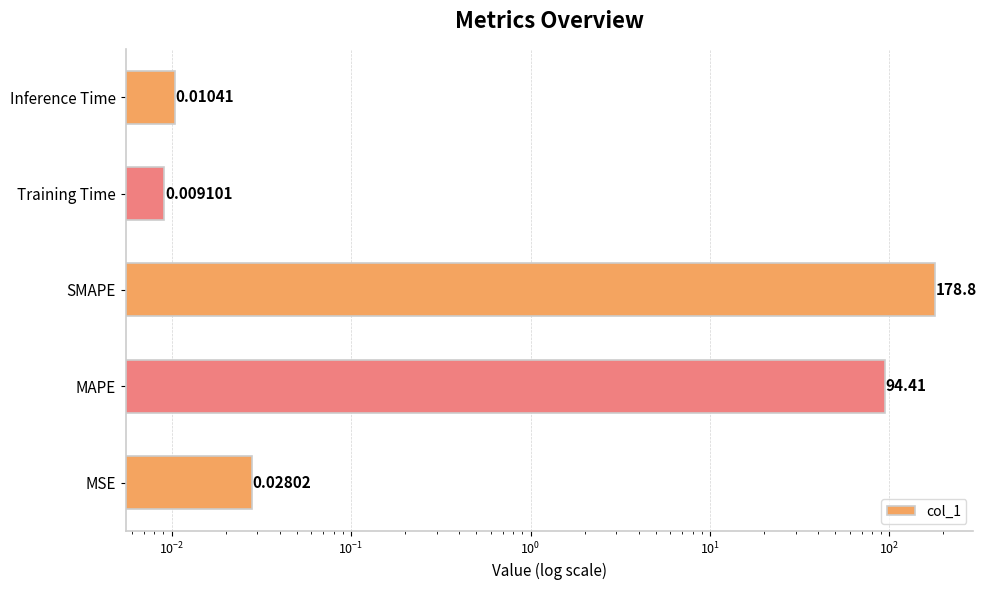

What is the sum of all values?

273.3